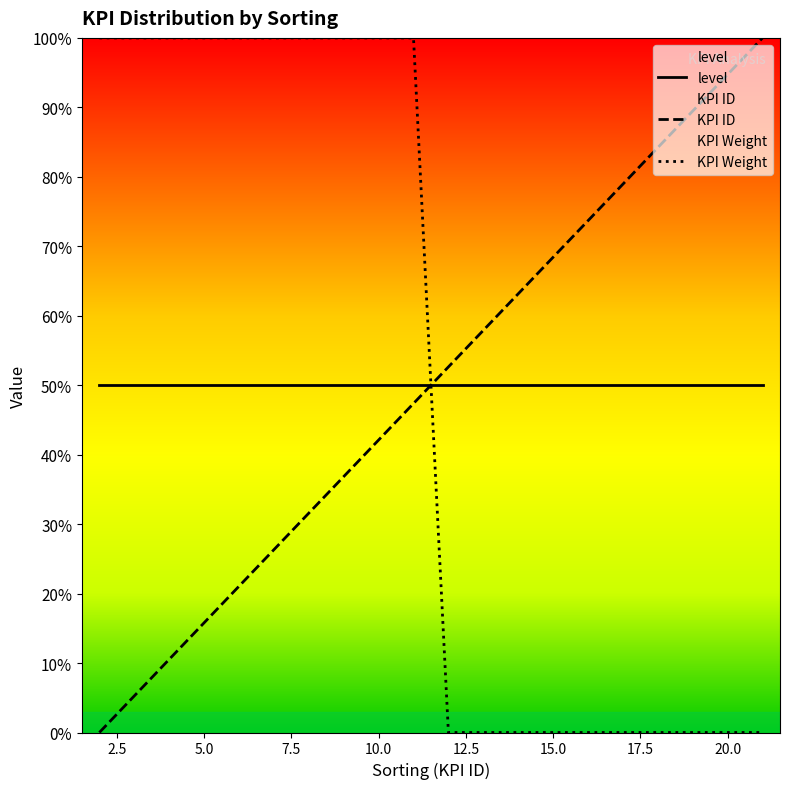

True or false: KPI ID has a value of 15.8 at 5.0.

True